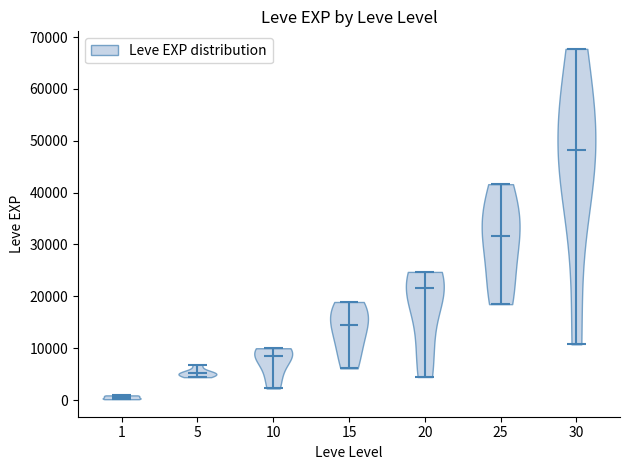

Reading left to right, read every violin against the y-axis: where its median line is, and the lowest and highest points it reaches. The values are not printed on the chart, so give them approximately, as read against the axis.

1: median line 1000, lowest point 0, highest point 1000
5: median line 5000, lowest point 4000, highest point 7000
10: median line 8000, lowest point 2000, highest point 10000
15: median line 15000, lowest point 6000, highest point 19000
20: median line 22000, lowest point 4000, highest point 25000
25: median line 32000, lowest point 18000, highest point 42000
30: median line 48000, lowest point 11000, highest point 68000